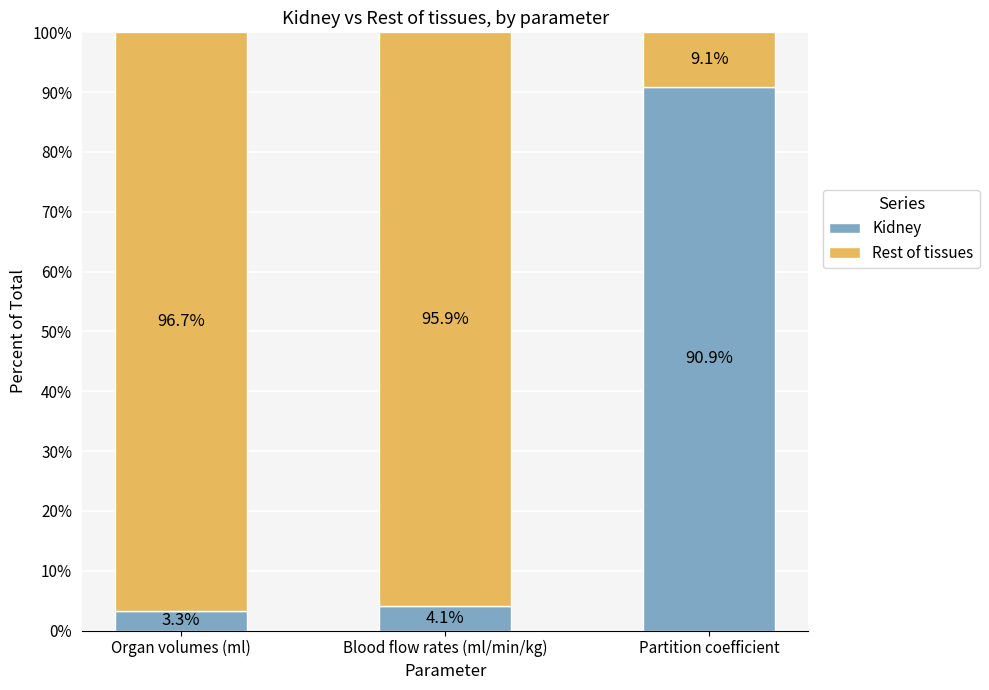

The Kidney series shows 90.9 at Partition coefficient. True or false?

True